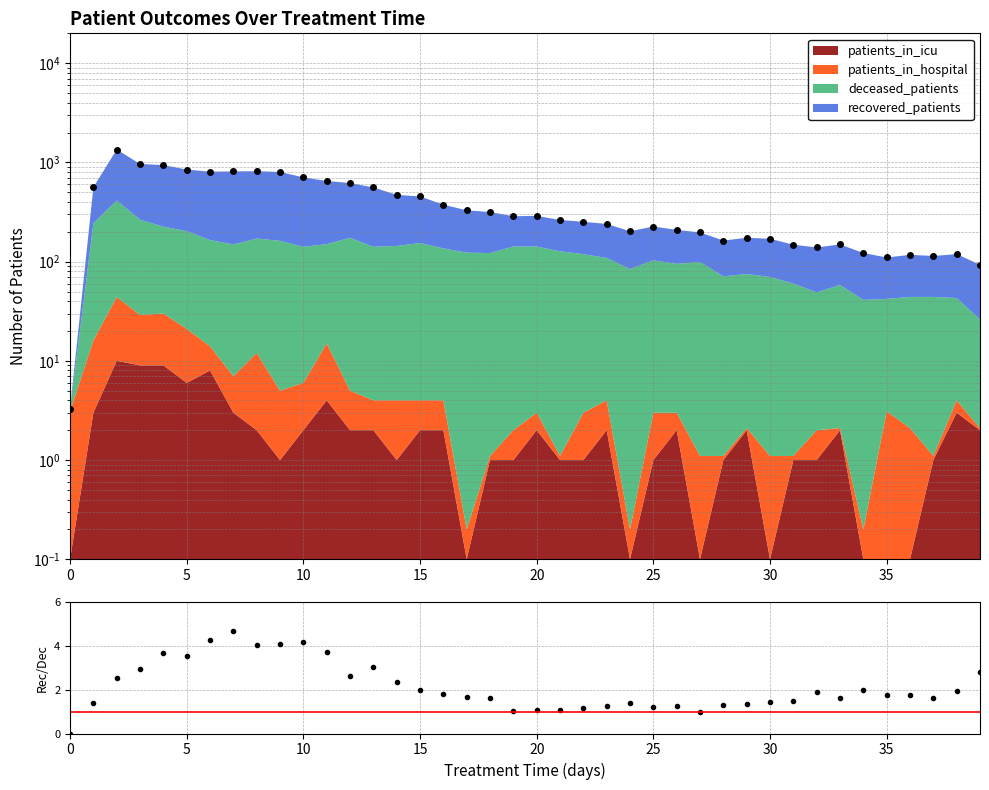

What is the difference between the highest and lowest values at 12?

617.4